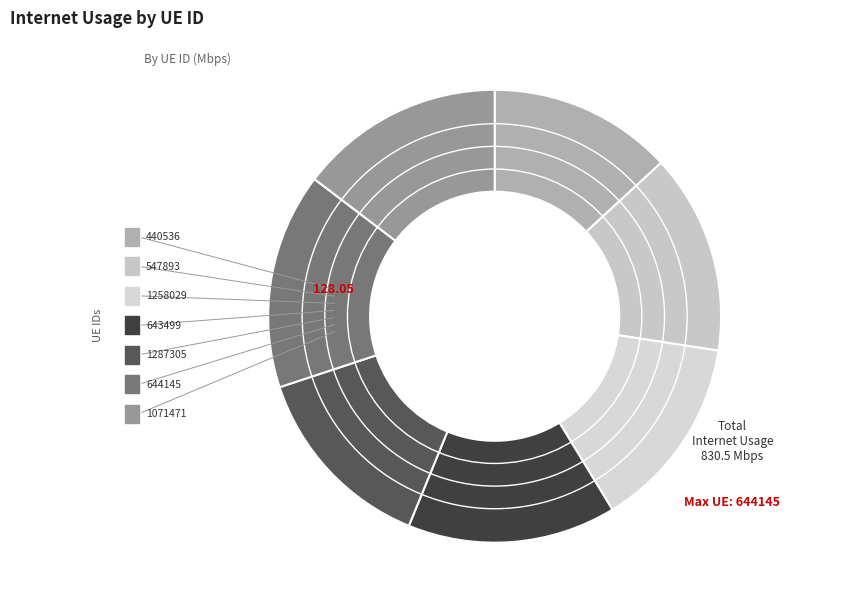

To the nearest percent, what portion does 440536 represent?

13%